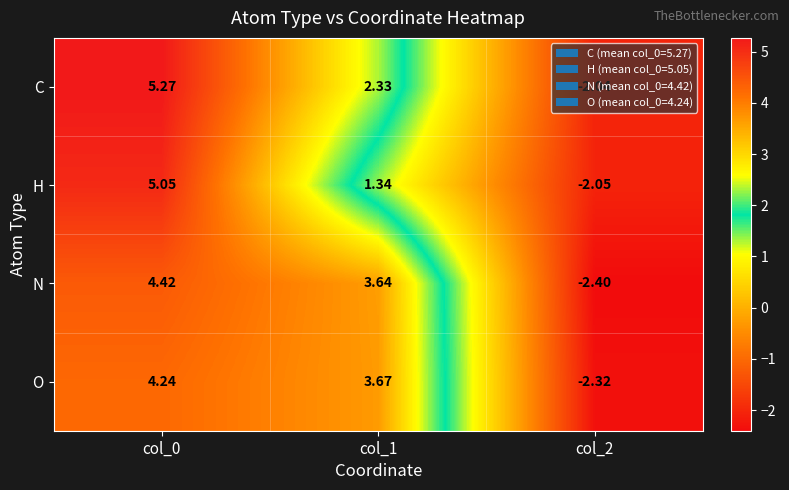

Which series has the widest spread of values?

C